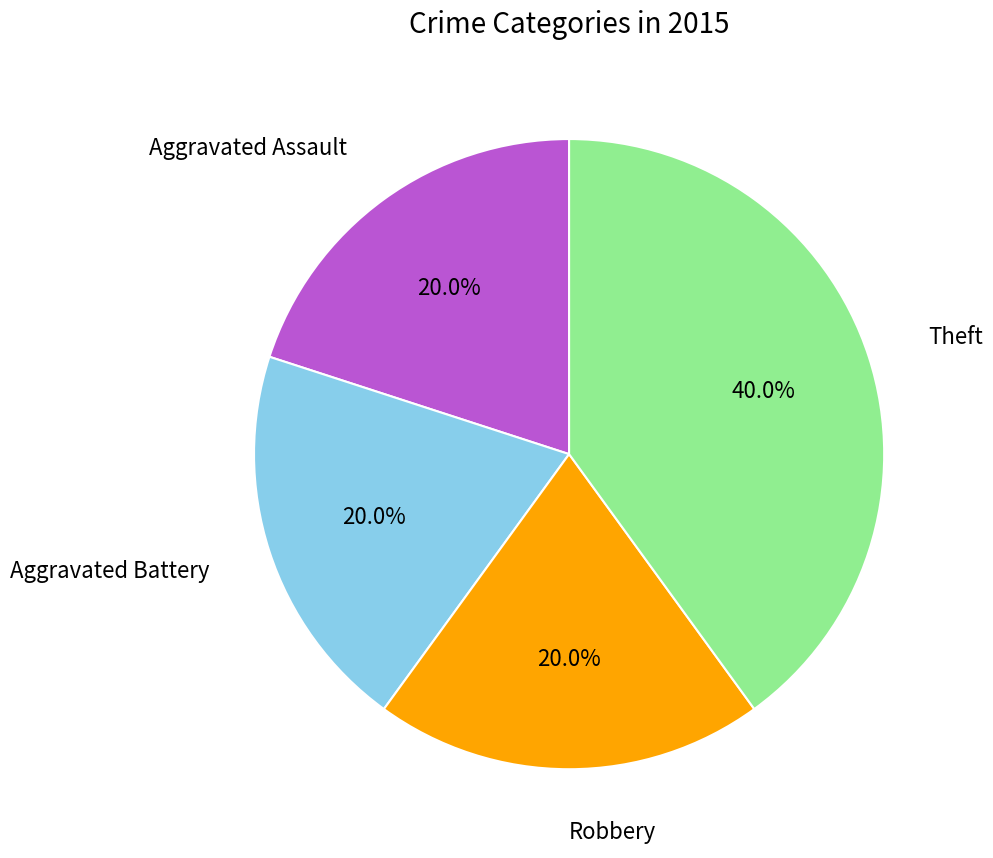

How many slices are in this pie chart?

4